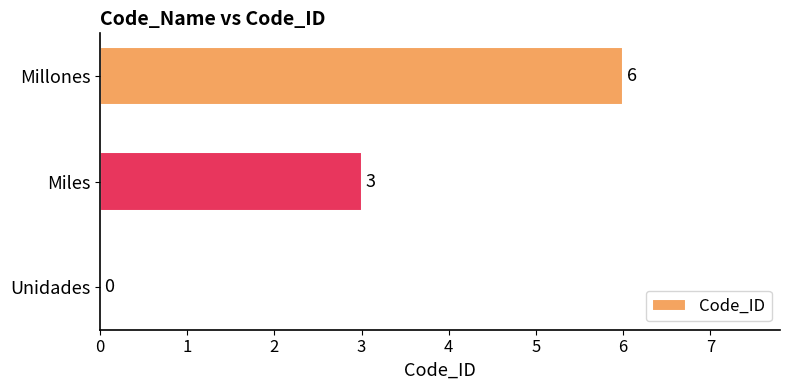

What is the change in value from Miles to Millones?

+3